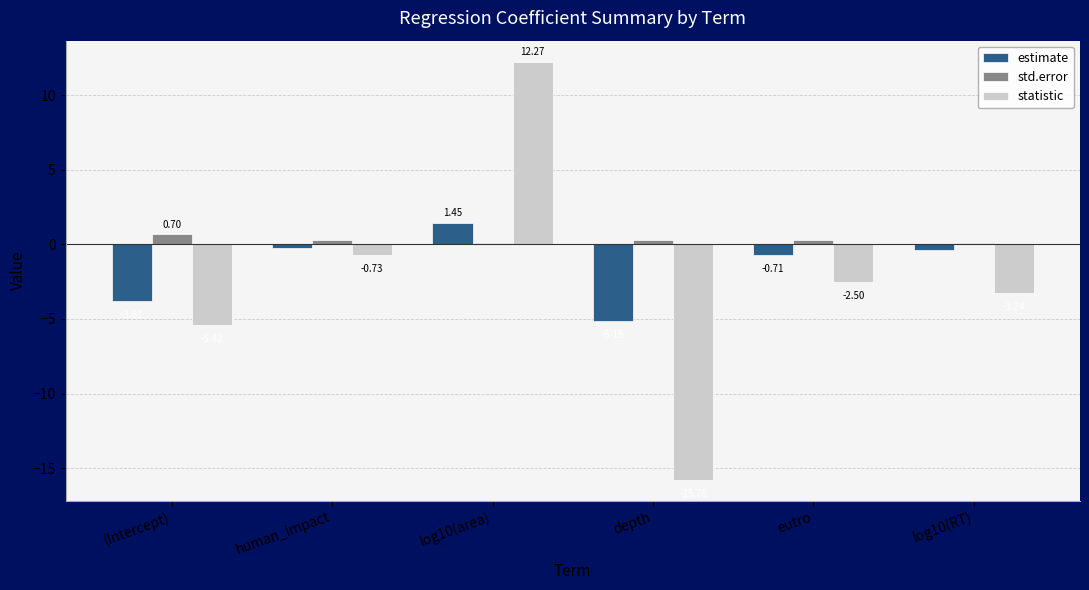

The value of std.error at human_impact is 0.3. True or false?

True